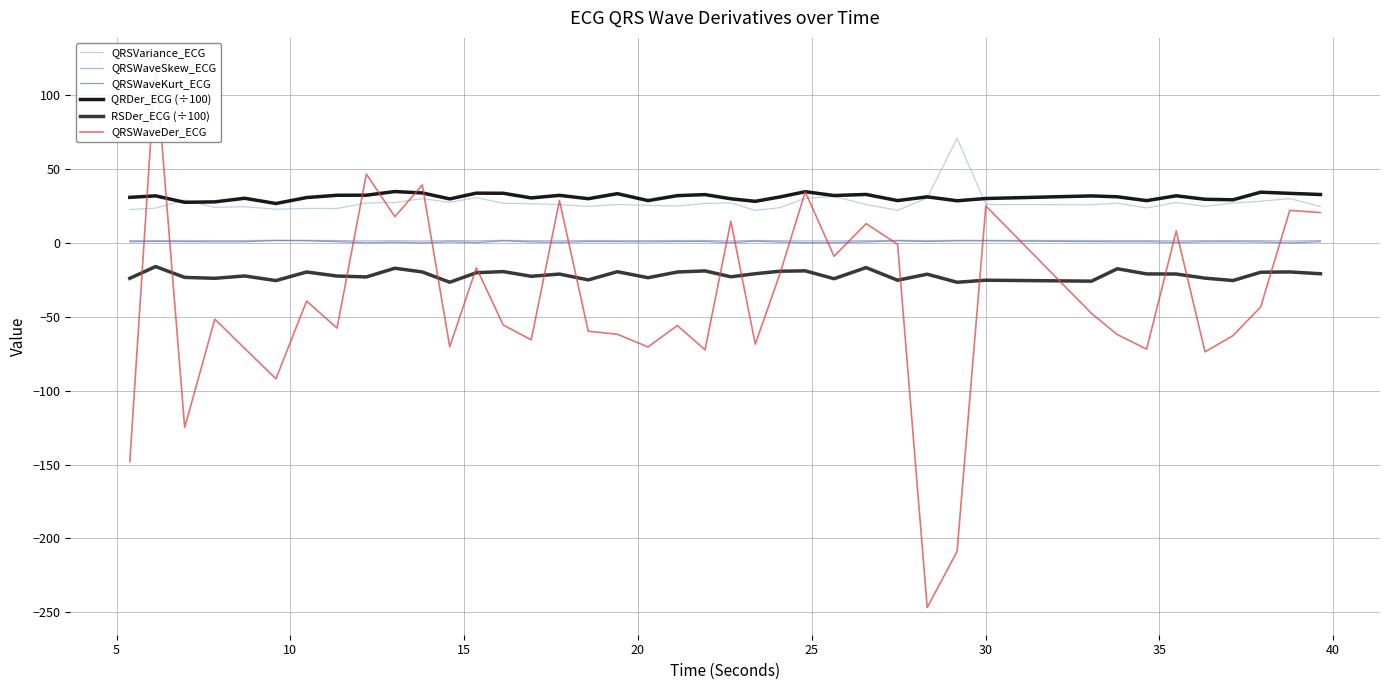

Which series has the largest total across all categories?

QRDer_ECG (÷100)